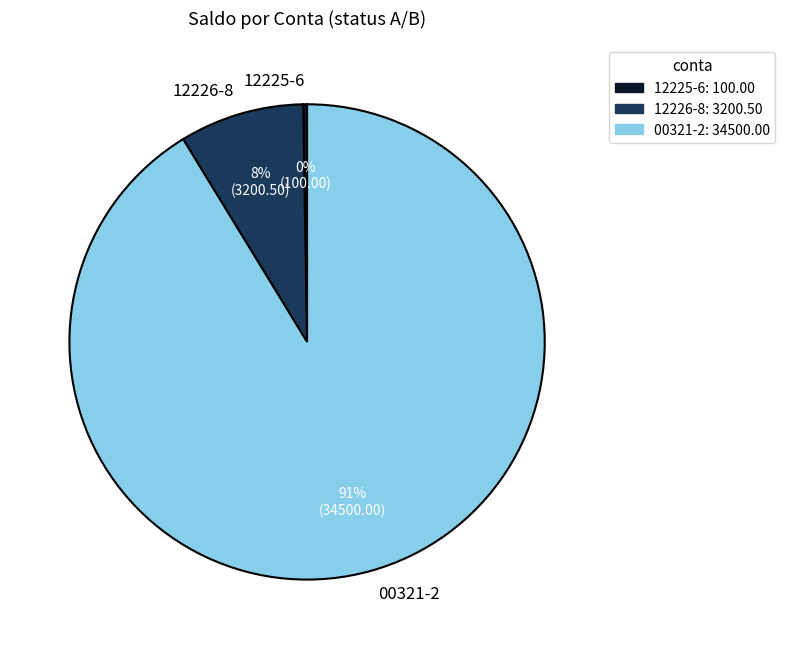

To the nearest percent, what is the average slice percentage?

33%